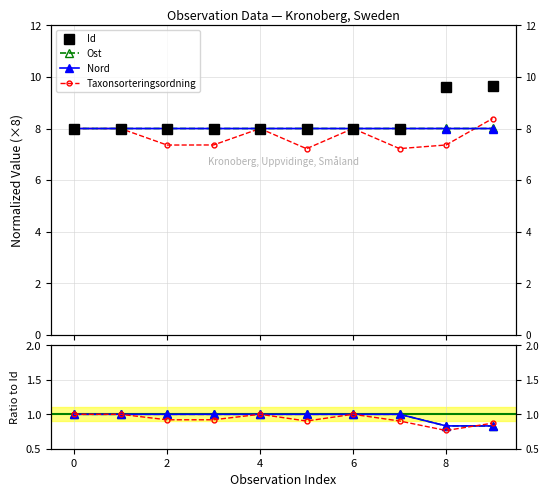

True or false: Taxonsorteringsordning and Id cross at least once.

False